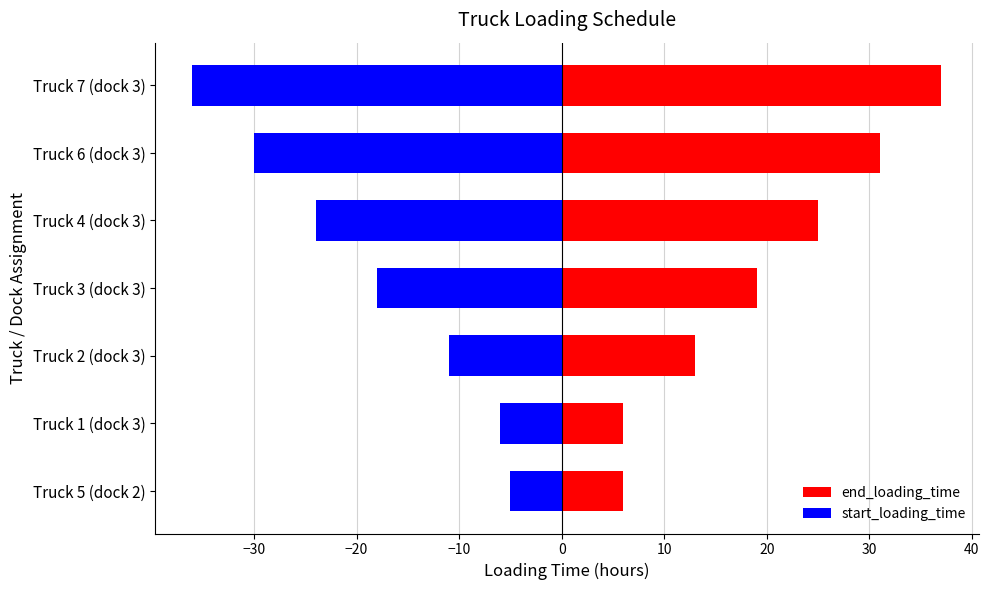

Count the number of data series in this chart.

2